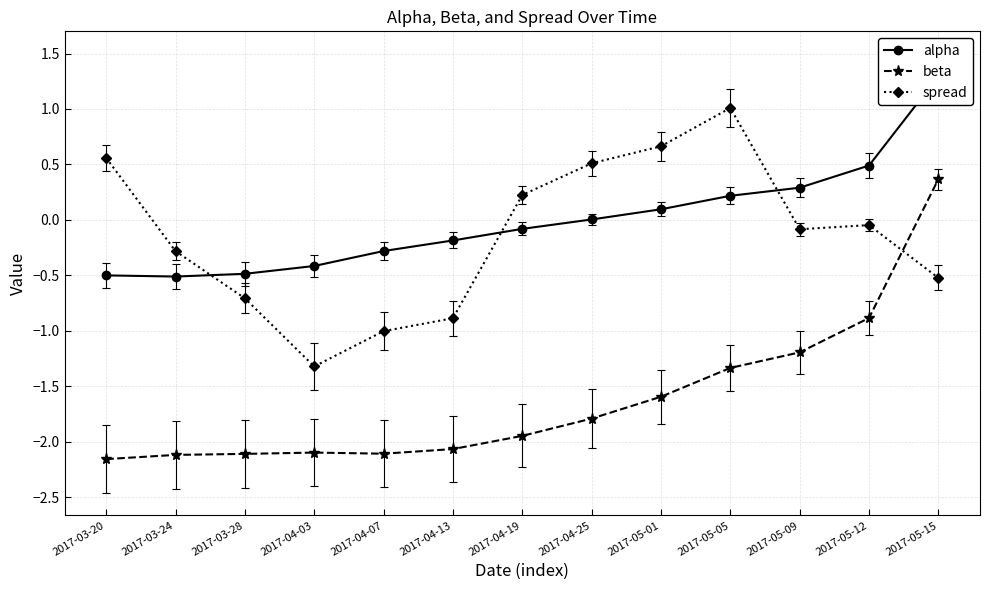

Reading left to right, extract all data points from this chart.

alpha: 2017-03-20=-0.5	2017-03-24=-0.5	2017-03-28=-0.5	2017-04-03=-0.4	2017-04-07=-0.3	2017-04-13=-0.2	2017-04-19=-0.1	2017-04-25=0.0	2017-05-01=0.1	2017-05-05=0.2	2017-05-09=0.3	2017-05-12=0.5	2017-05-15=1.3
beta: 2017-03-20=-2.2	2017-03-24=-2.1	2017-03-28=-2.1	2017-04-03=-2.1	2017-04-07=-2.1	2017-04-13=-2.1	2017-04-19=-1.9	2017-04-25=-1.8	2017-05-01=-1.6	2017-05-05=-1.3	2017-05-09=-1.2	2017-05-12=-0.9	2017-05-15=0.4
spread: 2017-03-20=0.6	2017-03-24=-0.3	2017-03-28=-0.7	2017-04-03=-1.3	2017-04-07=-1.0	2017-04-13=-0.9	2017-04-19=0.2	2017-04-25=0.5	2017-05-01=0.7	2017-05-05=1.0	2017-05-09=-0.1	2017-05-12=-0.0	2017-05-15=-0.5